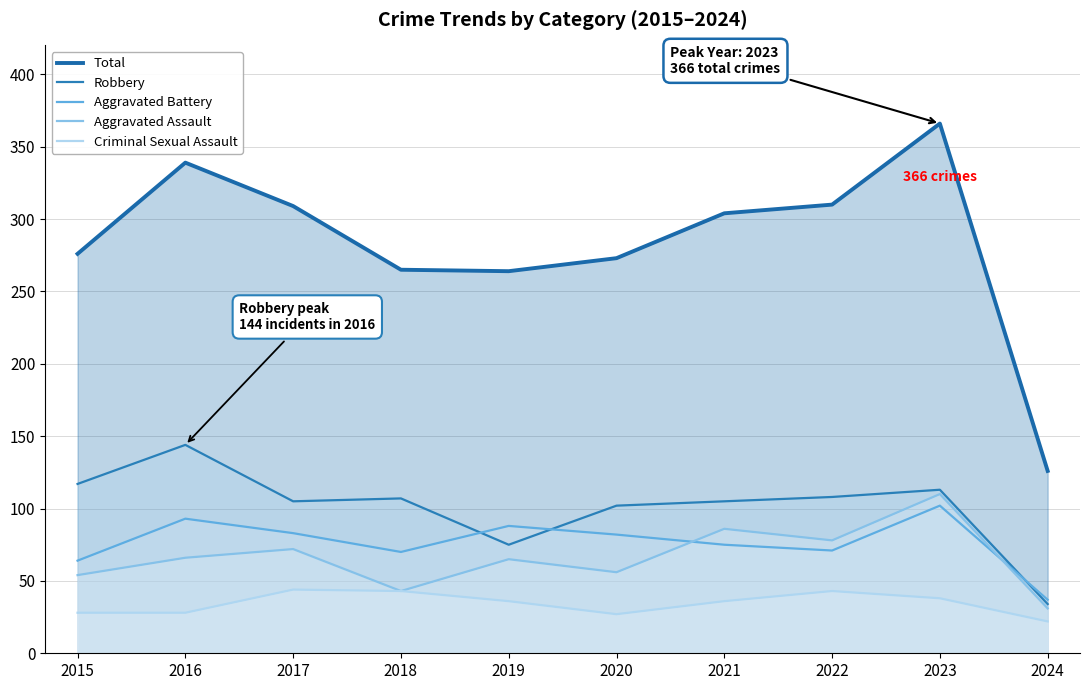

True or false: Aggravated Assault and Total intersect in this chart.

False